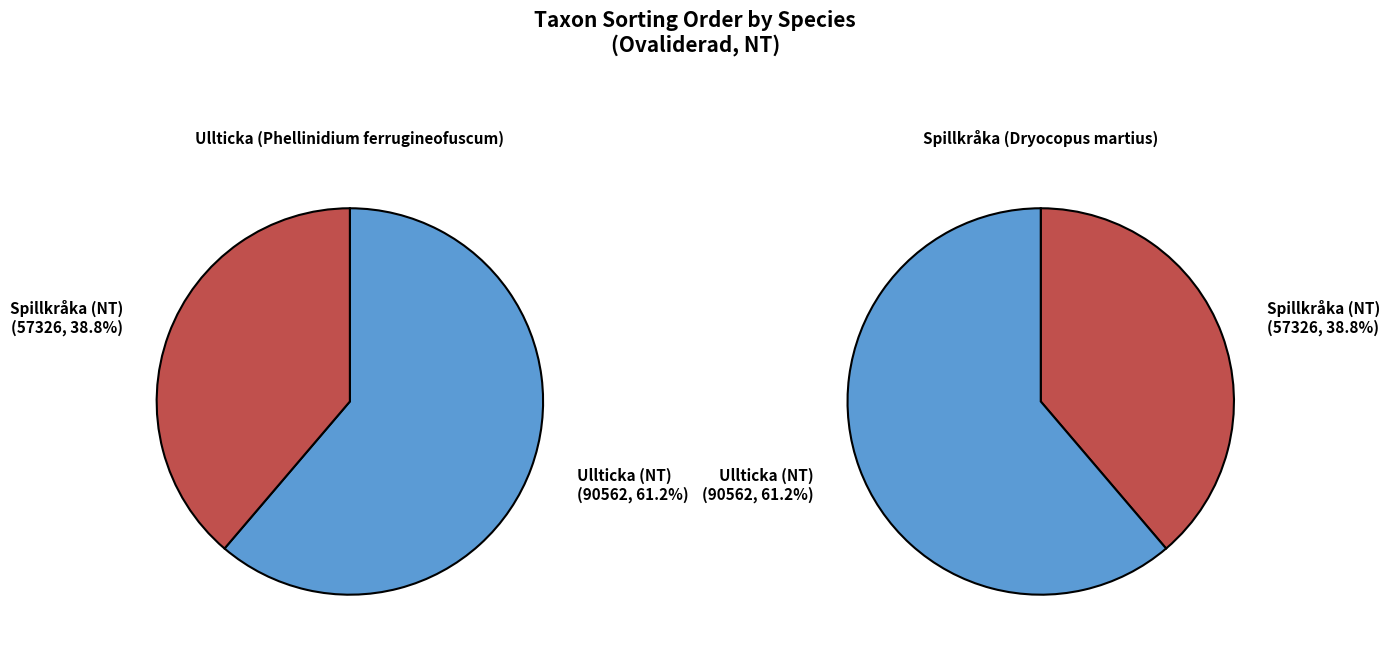

True or false: Spillkråka (NT) accounts for 39% of the total.

True